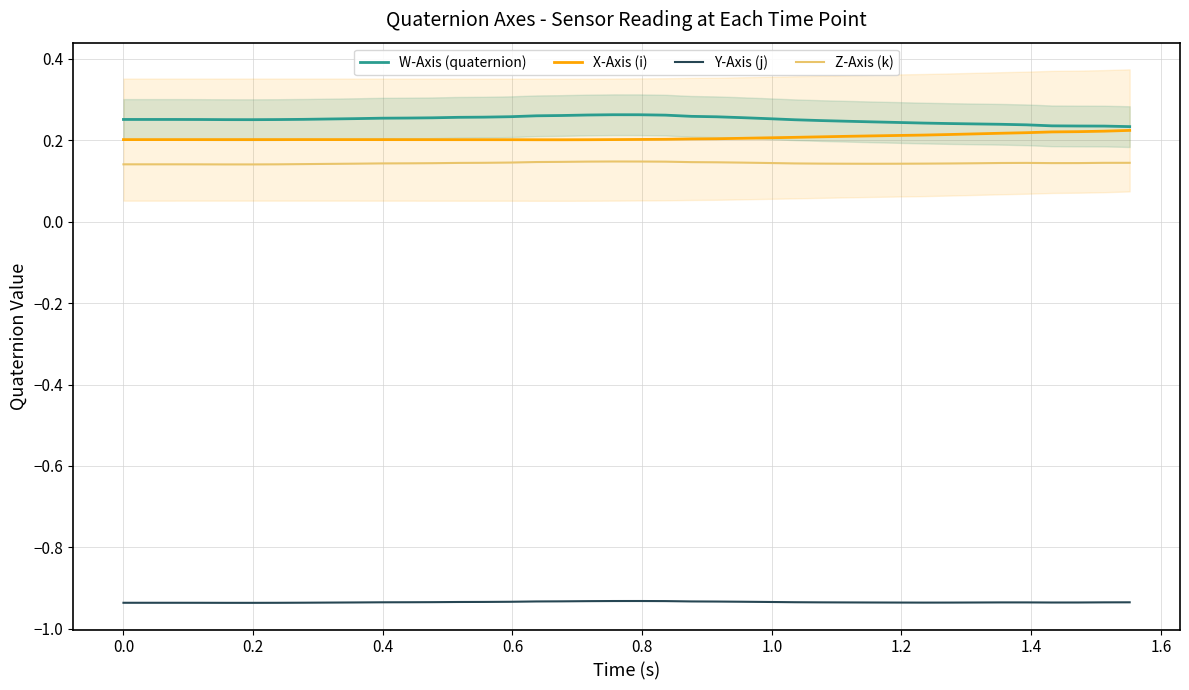

At how many categories does at least one series exceed 0?

40